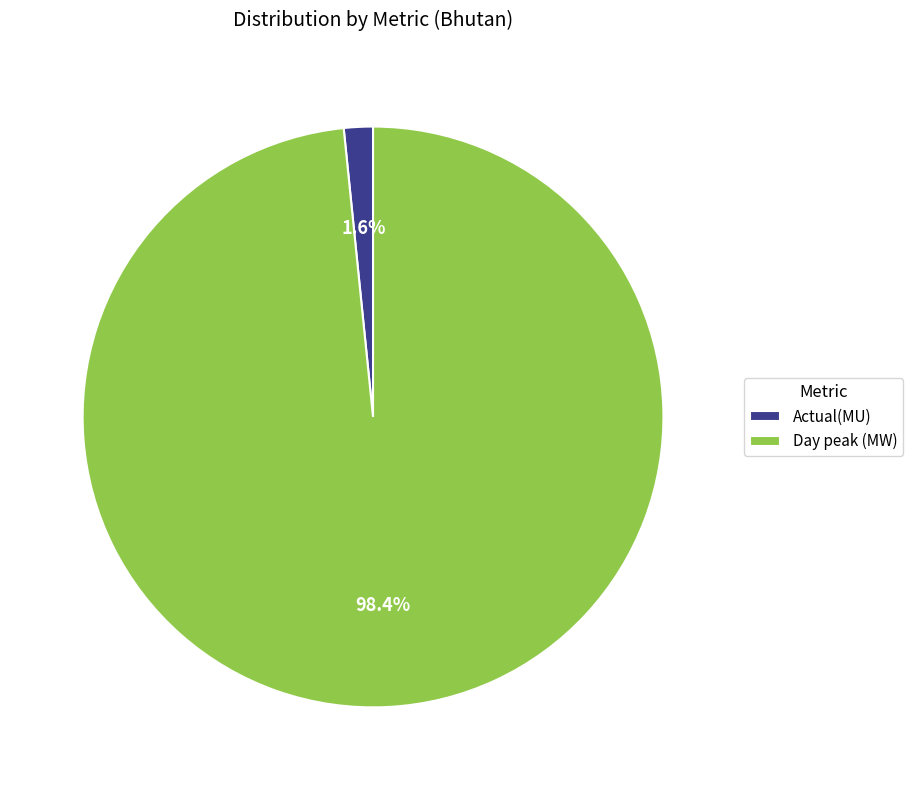

Which category has the biggest portion of the pie?

Day peak (MW)